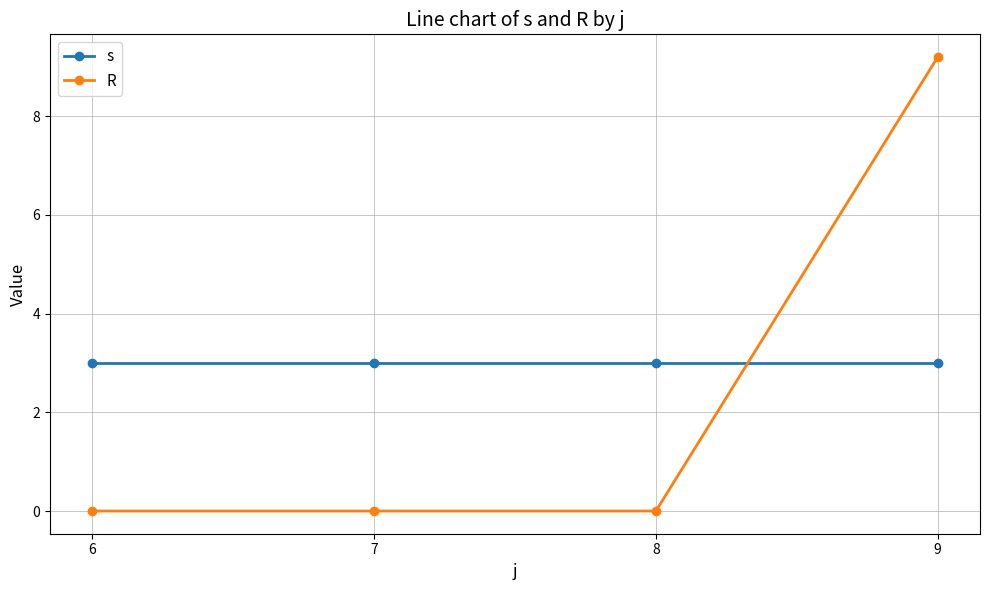

Read the s value at 9.

3.0